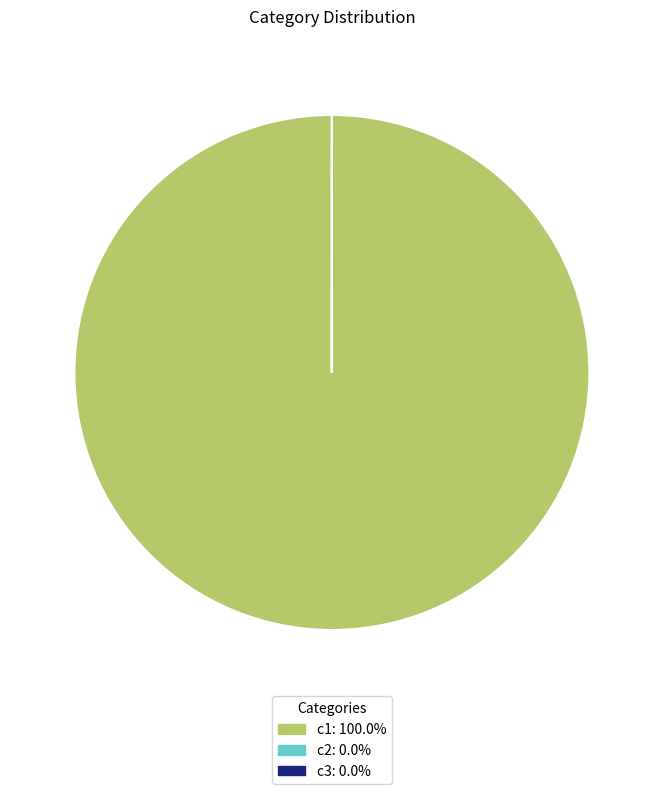

Is there a majority slice in this chart?

Yes